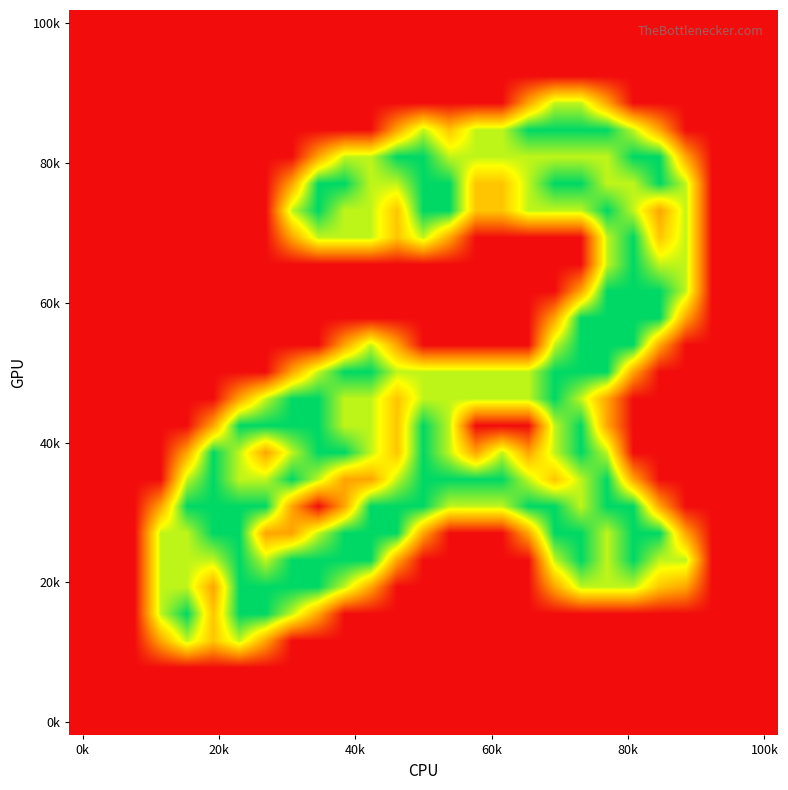

At how many categories does at least one series exceed 1?

21